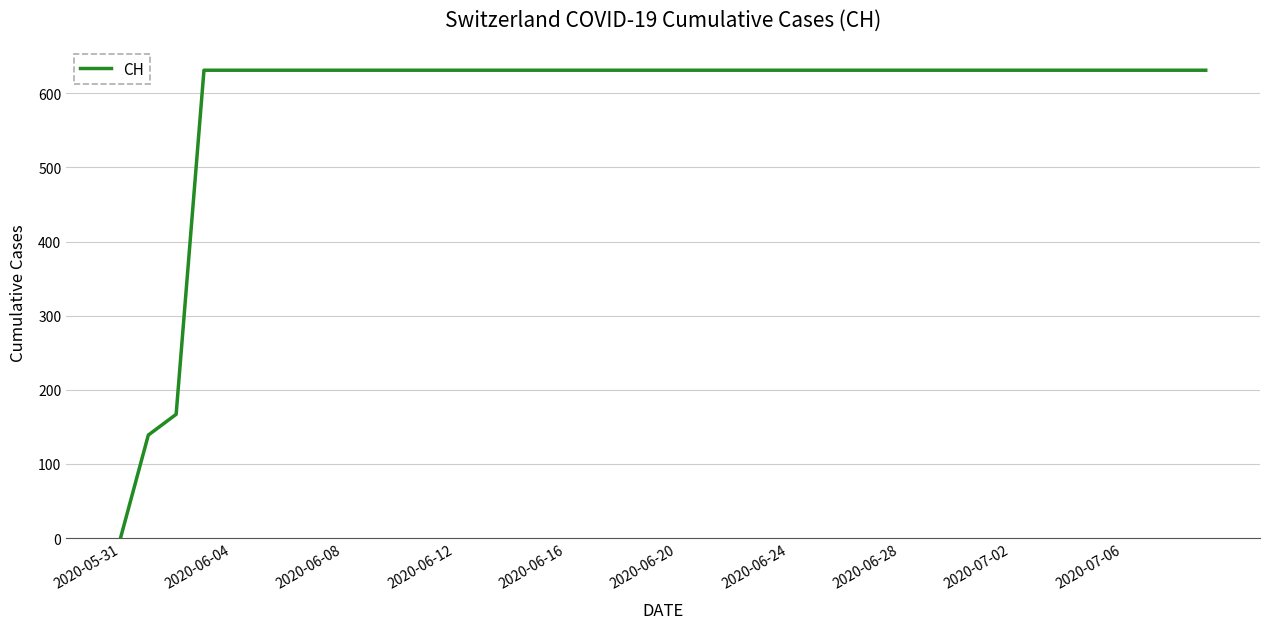

What is the greatest value displayed?

631